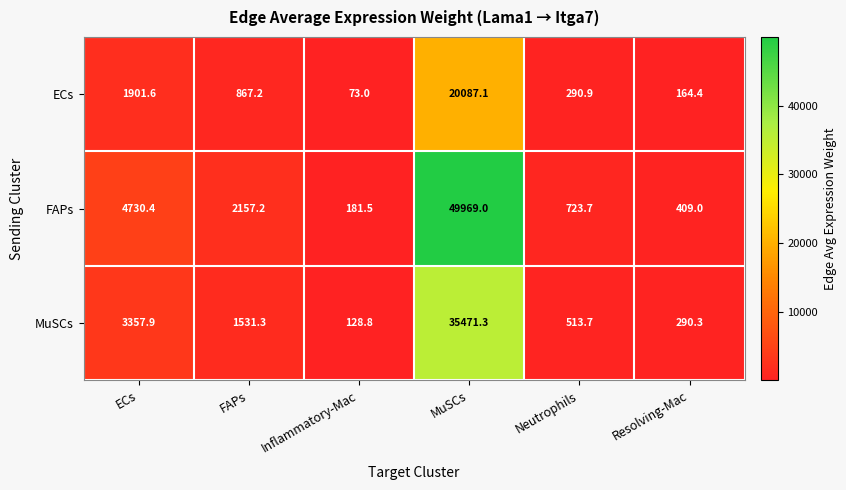

Which series changed the most between ECs and MuSCs?

FAPs